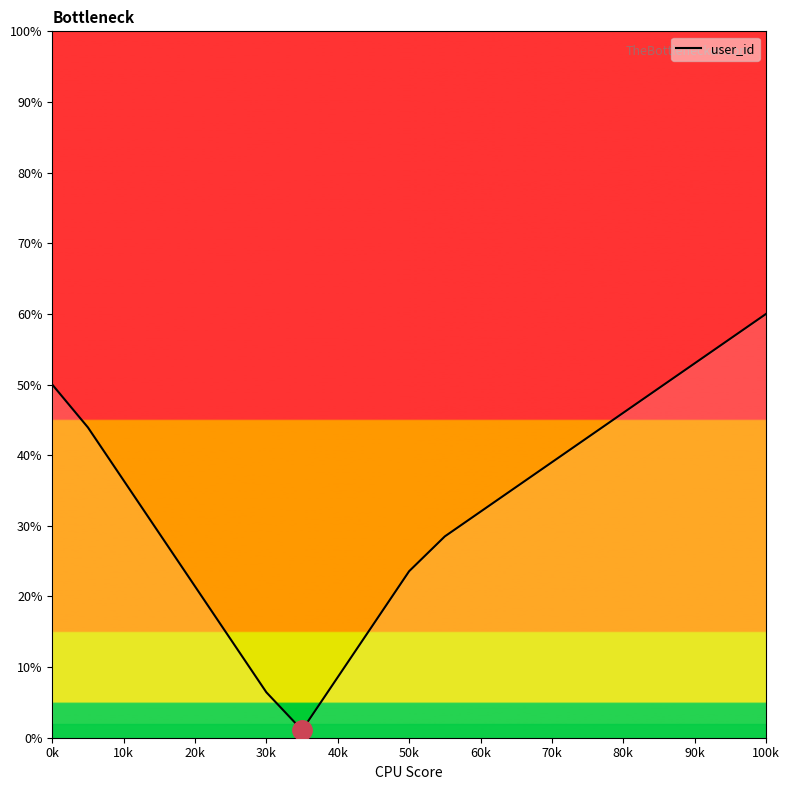

Reading left to right, transcribe all the data shown in this chart.

50.0	43.9	36.4	28.9	21.4	13.9	6.4	1.1	8.6	16.1	23.6	28.5	32.0	35.5	39.0	42.5	46.0	49.5	53.0	56.5	60.0